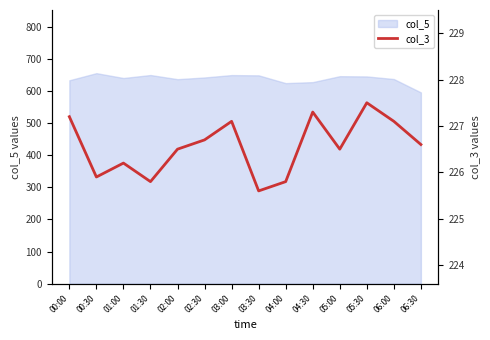

What is the sum of all values?

3171.8